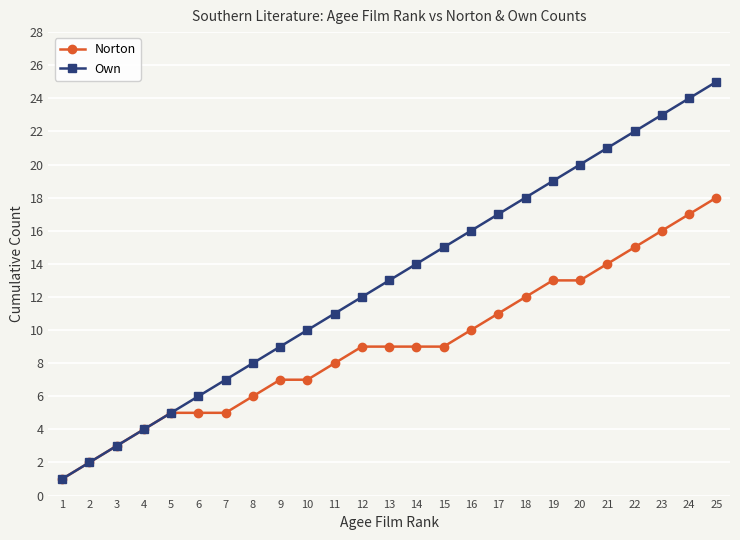

What is the value of the Own point at the 23rd from the left?

23